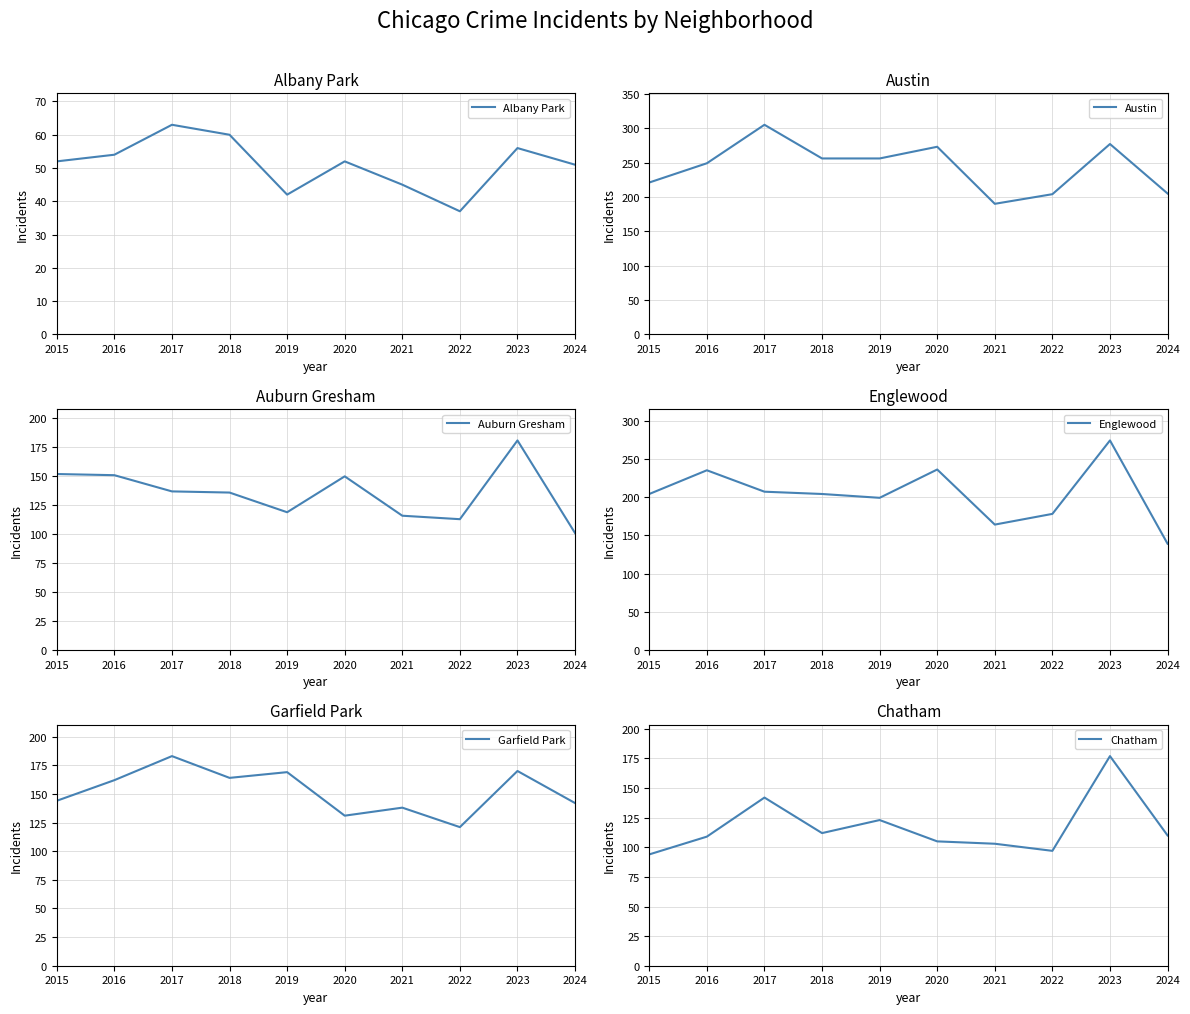

Is the value of Auburn Gresham at 2022 greater than the value of Austin at 2024?

No